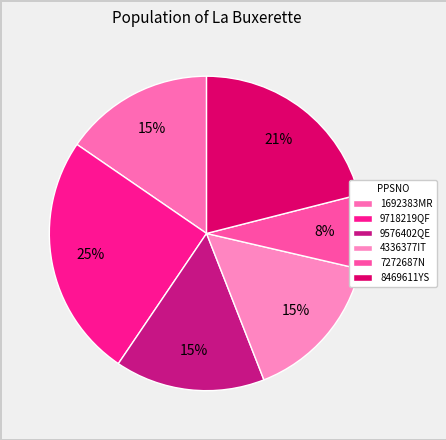

What is the ratio of the value at 7272687N to the value at 8469611YS?

0.4